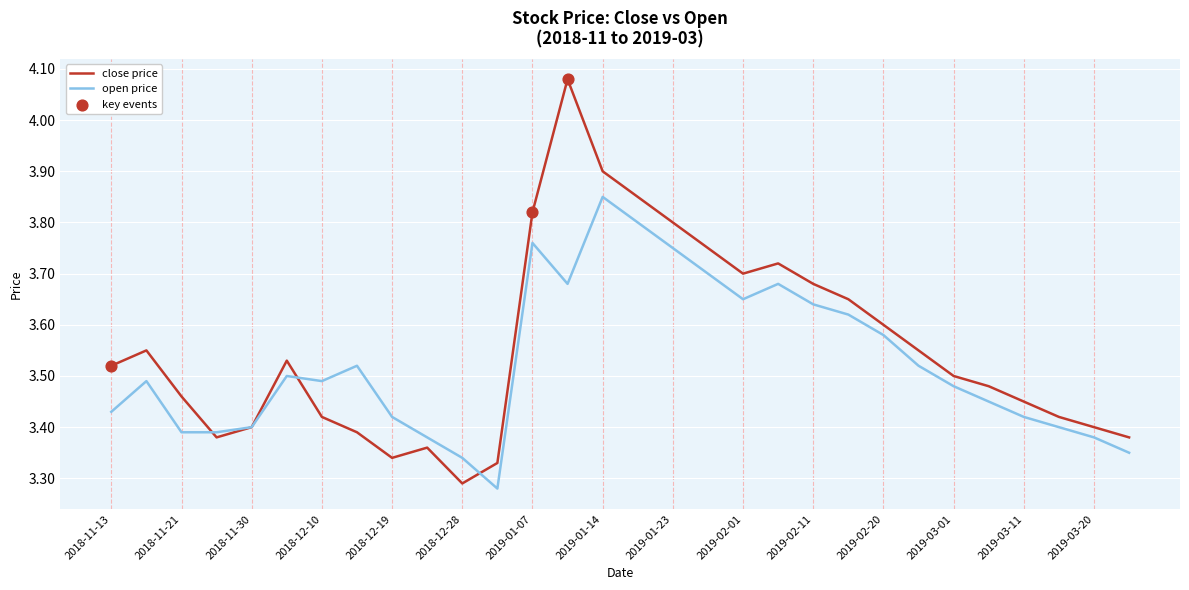

Which series has the largest total across all categories?

close price